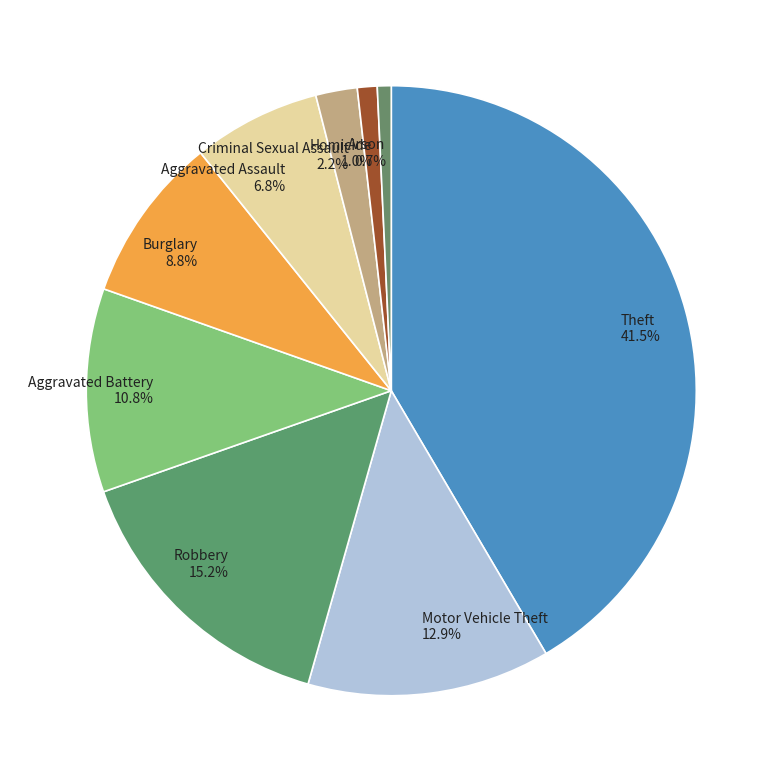

Is it true that Motor Vehicle Theft is 13% of the pie?

True